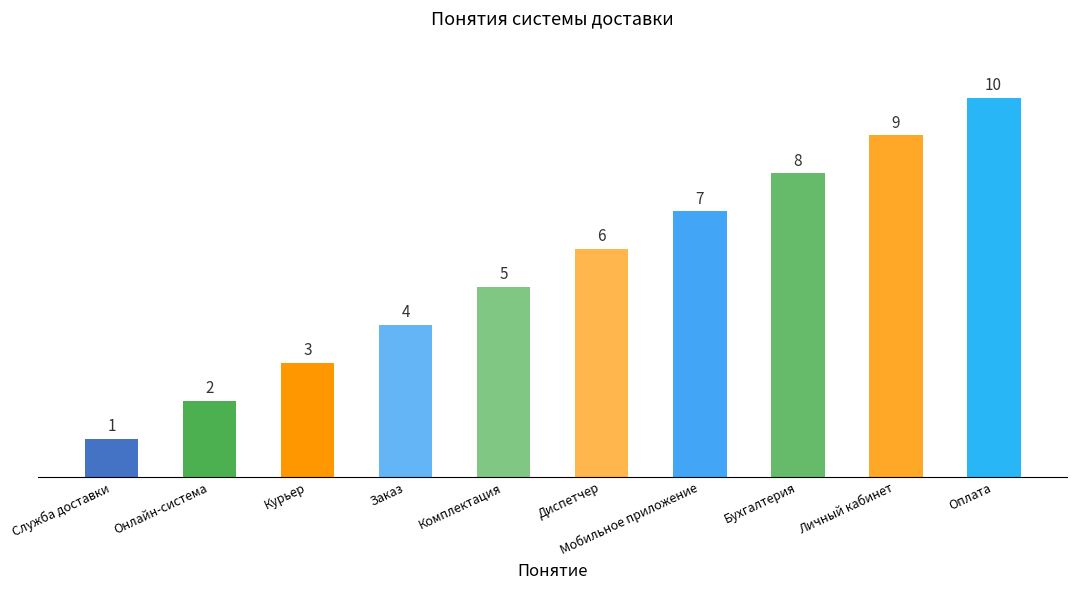

True or false: the data shows 3 at Курьер.

True